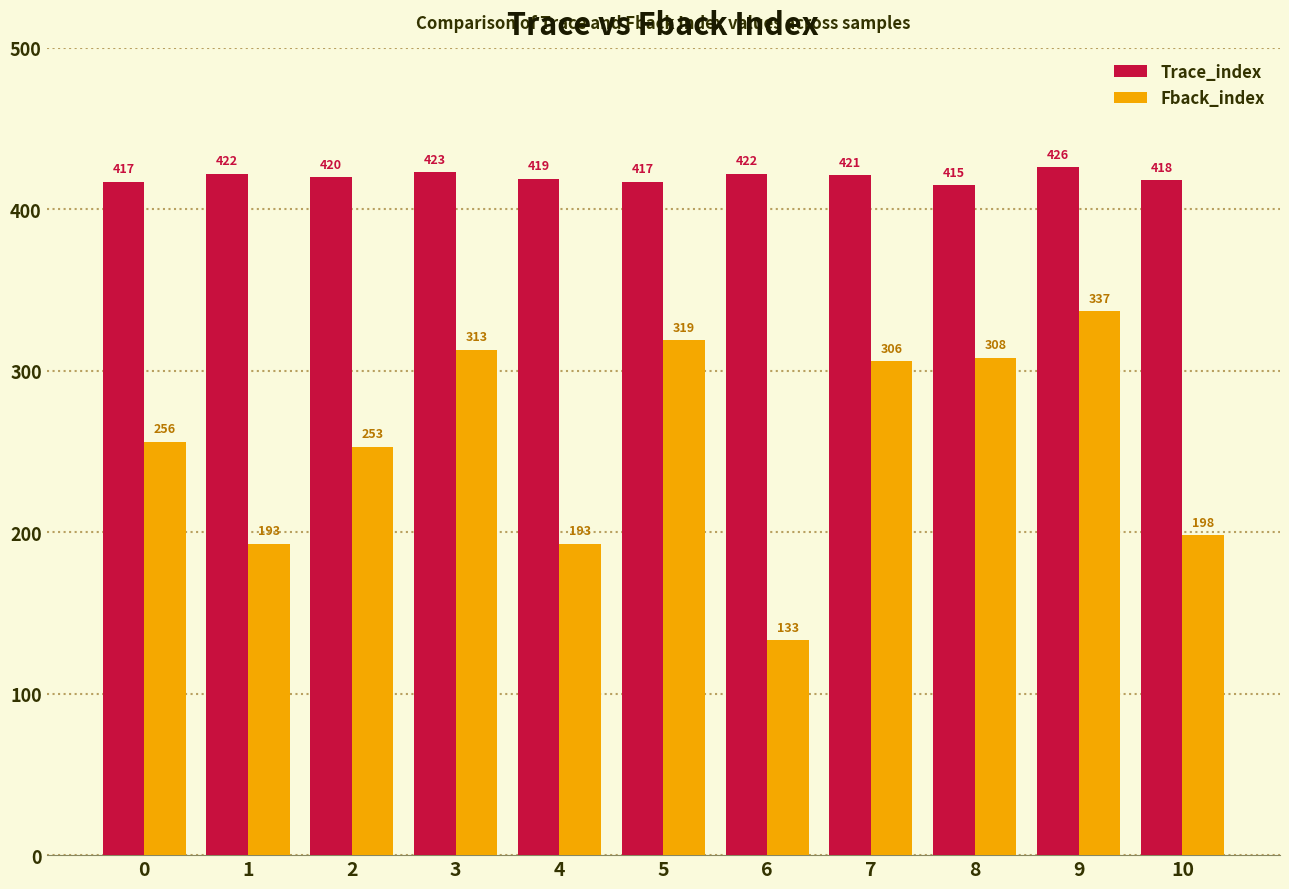

Which series changed the most between 3 and 4?

Fback_index